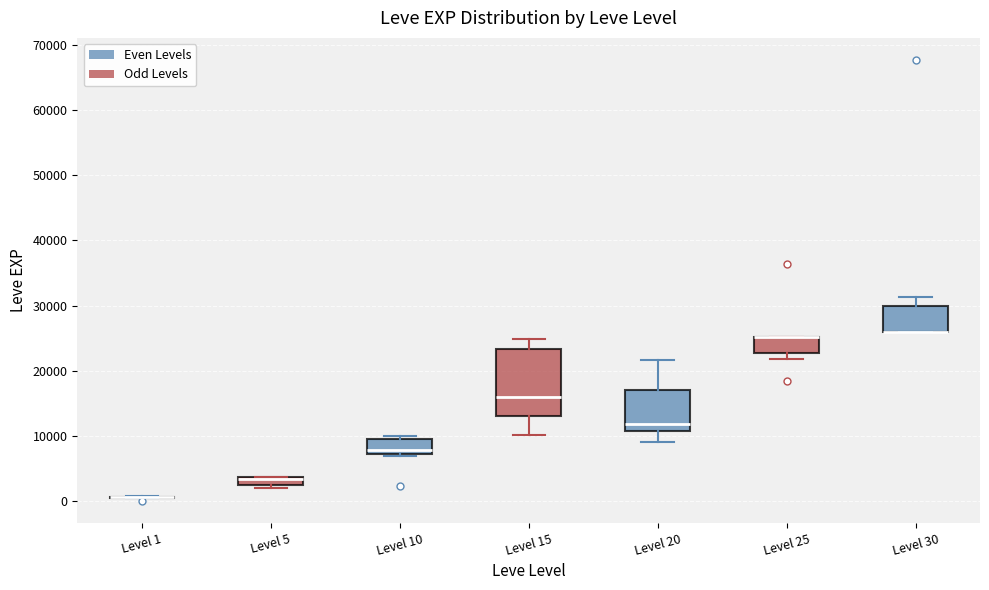

Which box is the tallest, from its lower edge to its upper edge?

Level 15